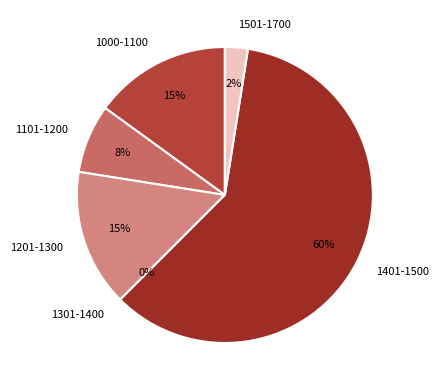

Is it true that cp_1119 is 1% of the pie?

False